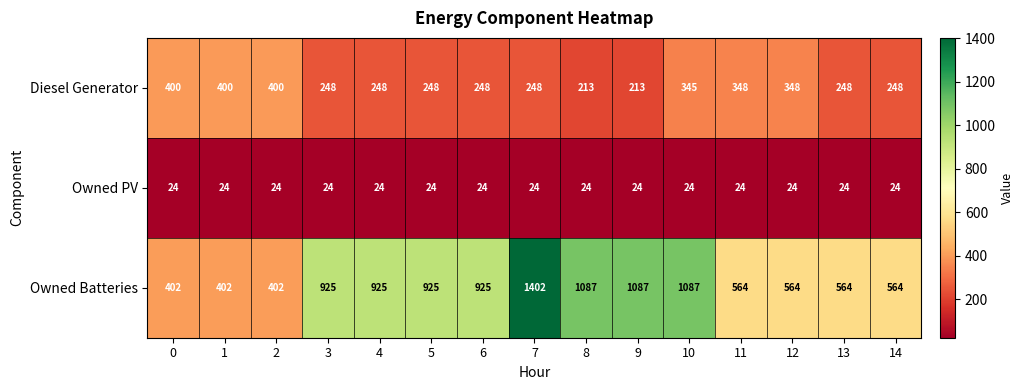

Between 2 and 9, which series saw the biggest shift?

Owned Batteries